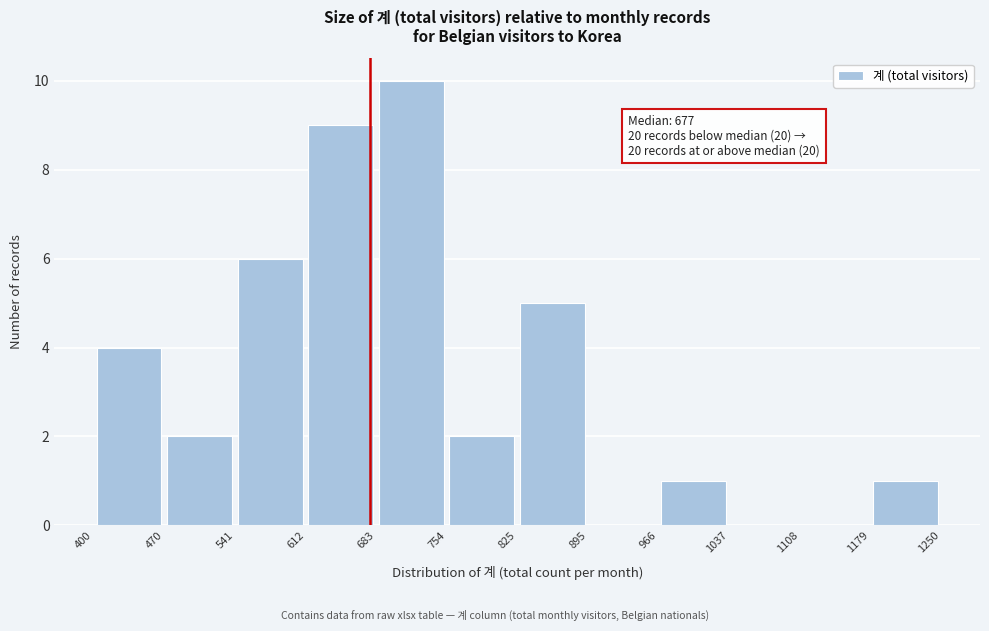

Which range on the x-axis has the tallest bar?

683 to 754